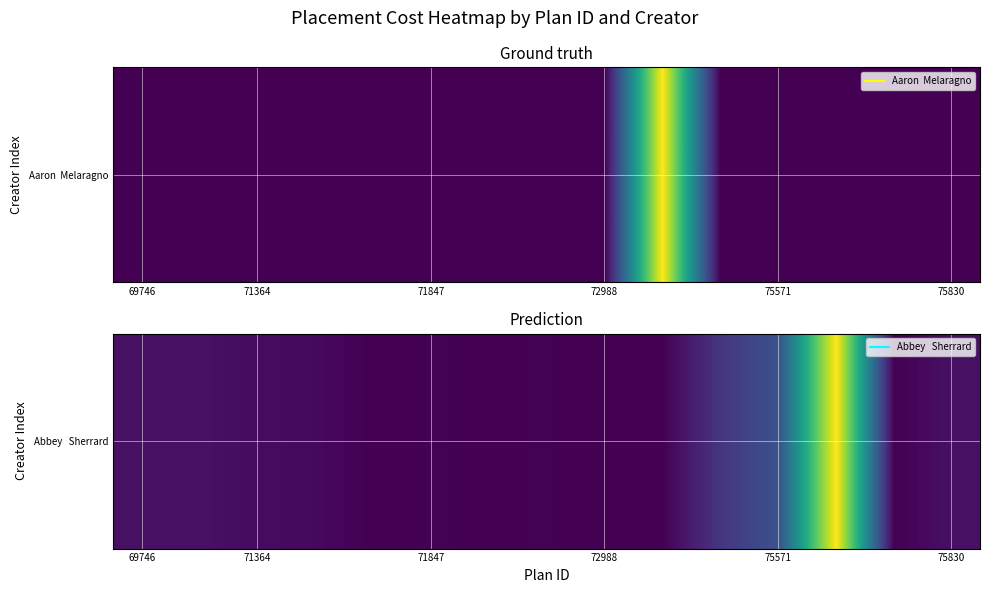

What is the greatest value displayed?

797735.3